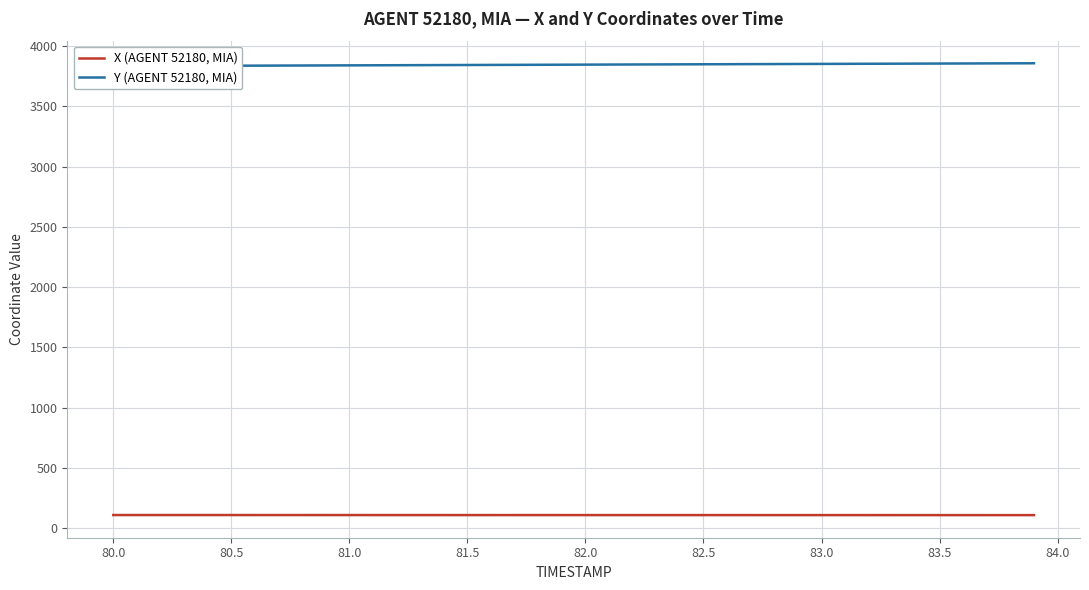

What is the lowest value of the X (AGENT 52180, MIA) series?

108.5